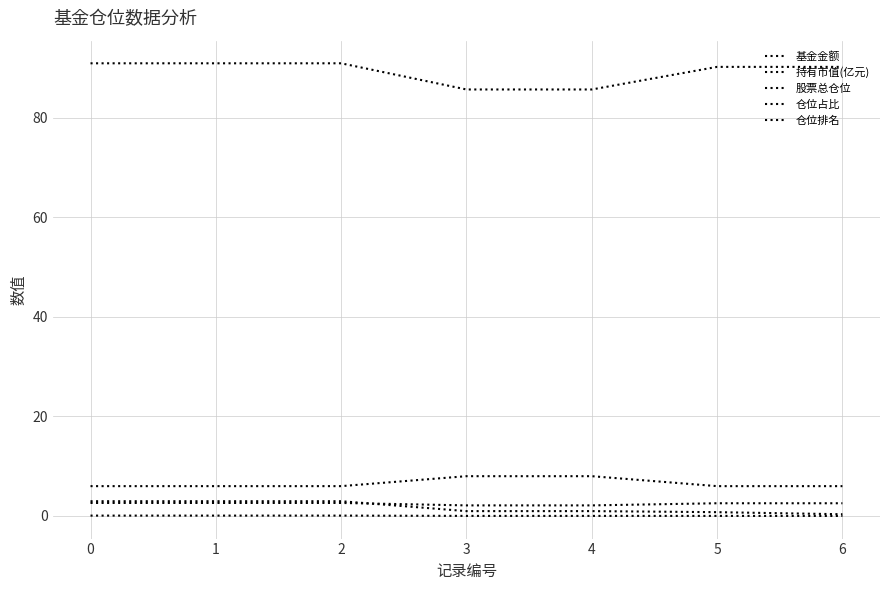

What is the difference between the maximum and minimum values in the 持有市值(亿元) series?

0.1